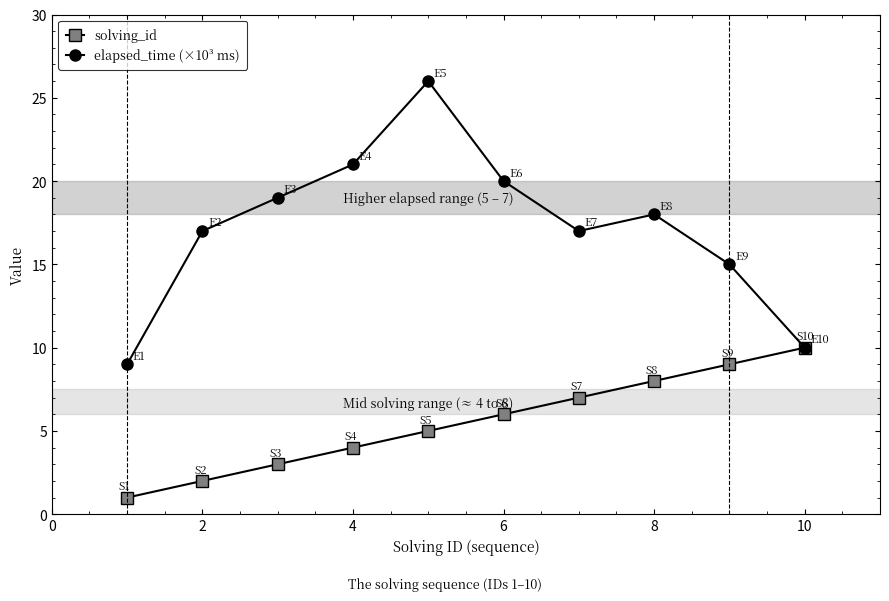

Which series has the largest range (max minus min)?

elapsed_time (×10³ ms)